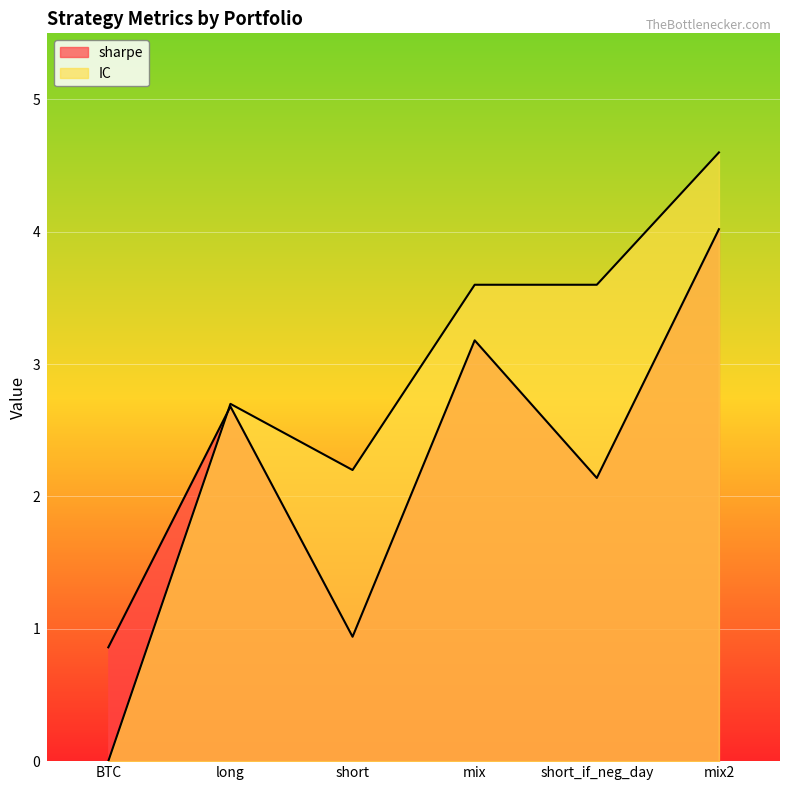

What are all the series names shown in the legend?

sharpe, IC